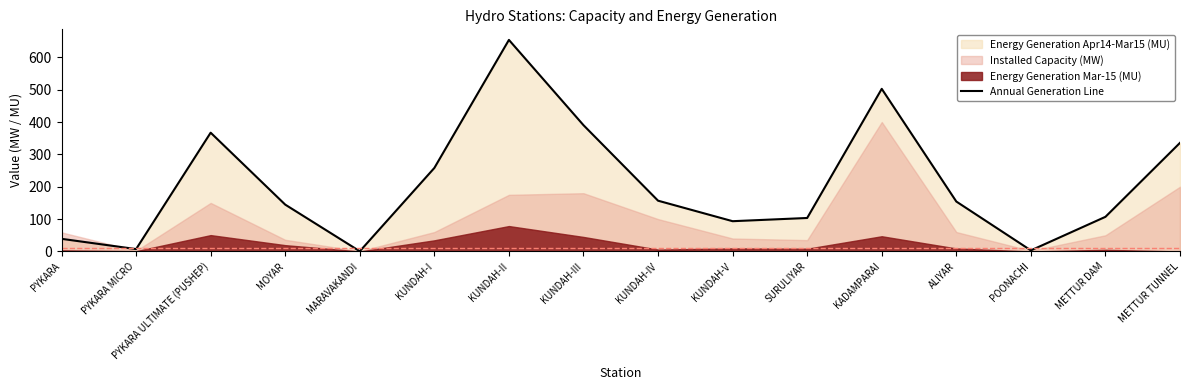

Rank the categories by value from lowest to highest.

MARAVAKANDI, POONACHI, PYKARA MICRO, PYKARA, KUNDAH-V, SURULIYAR, METTUR DAM, MOYAR, ALIYAR, KUNDAH-IV, KUNDAH-I, METTUR TUNNEL, PYKARA ULTIMATE (PUSHEP), KUNDAH-III, KADAMPARAI, KUNDAH-II